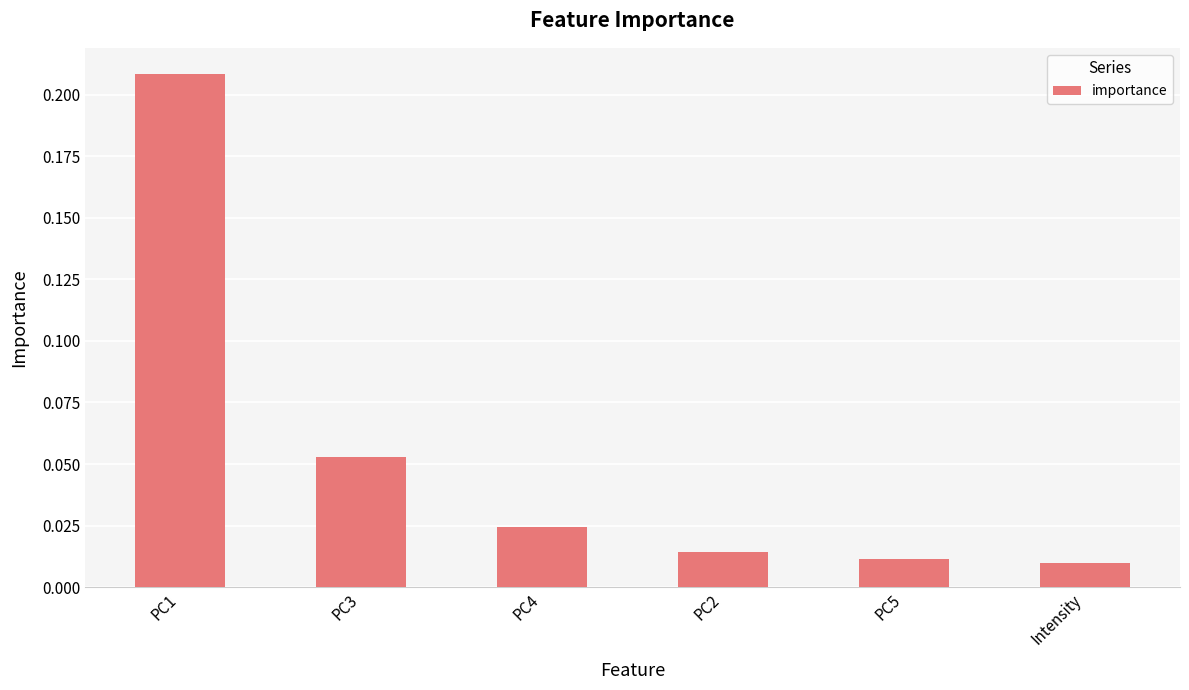

The value at PC3 is 0.0. True or false?

False